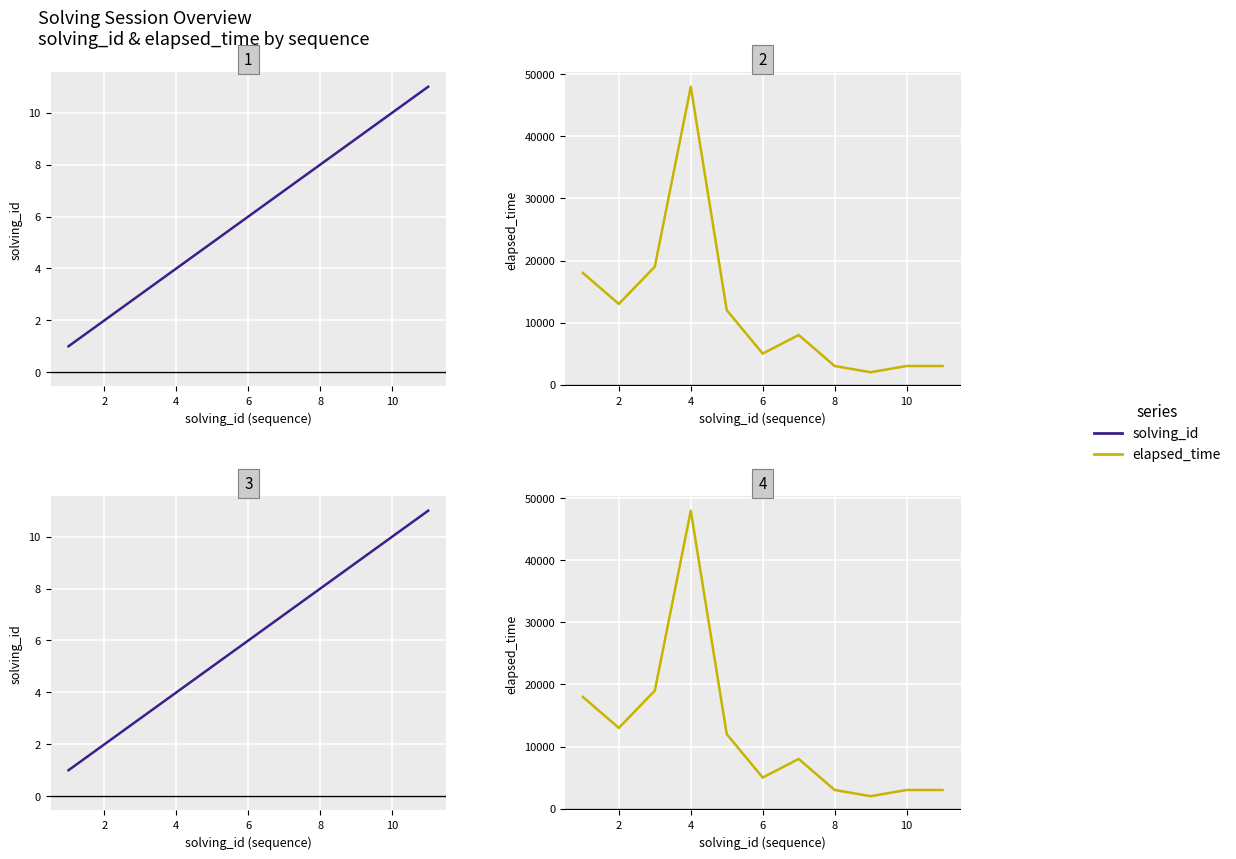

True or false: elapsed_time and solving_id cross at least once.

False